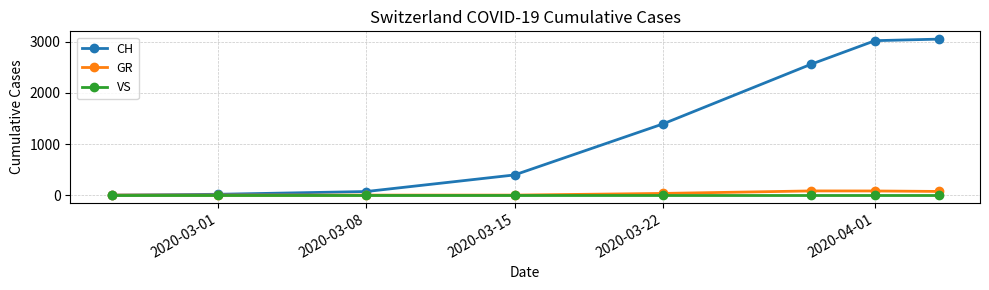

Which series has the largest range (max minus min)?

CH